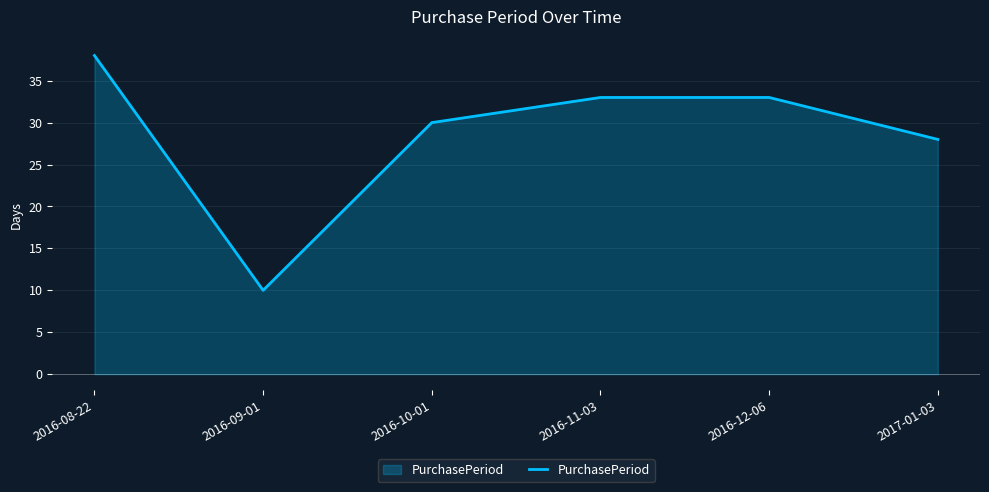

What is the maximum value shown in the chart?

38